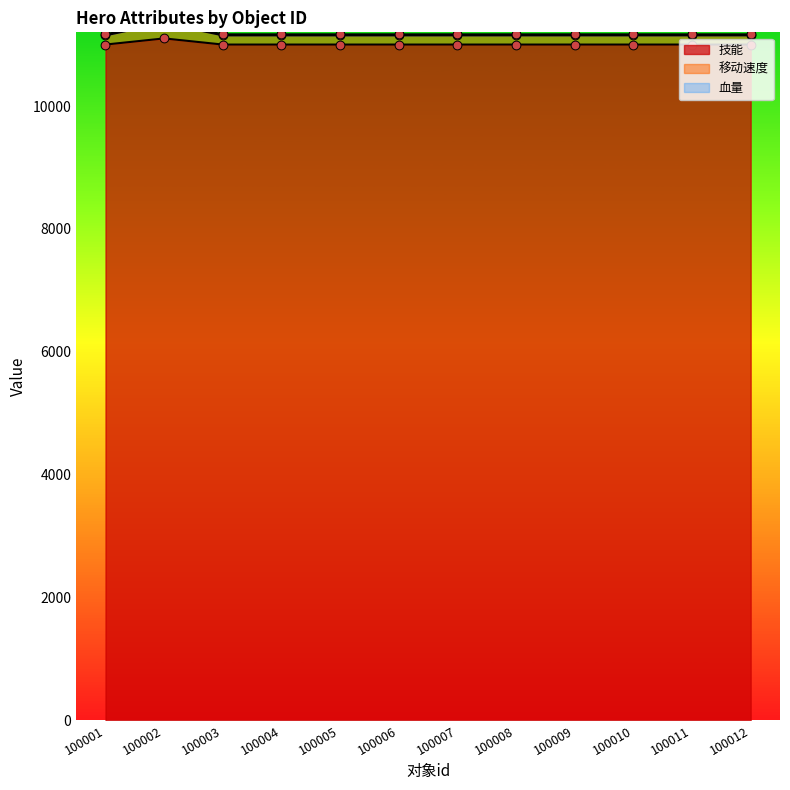

What is the total value across all series at 100005?

22152